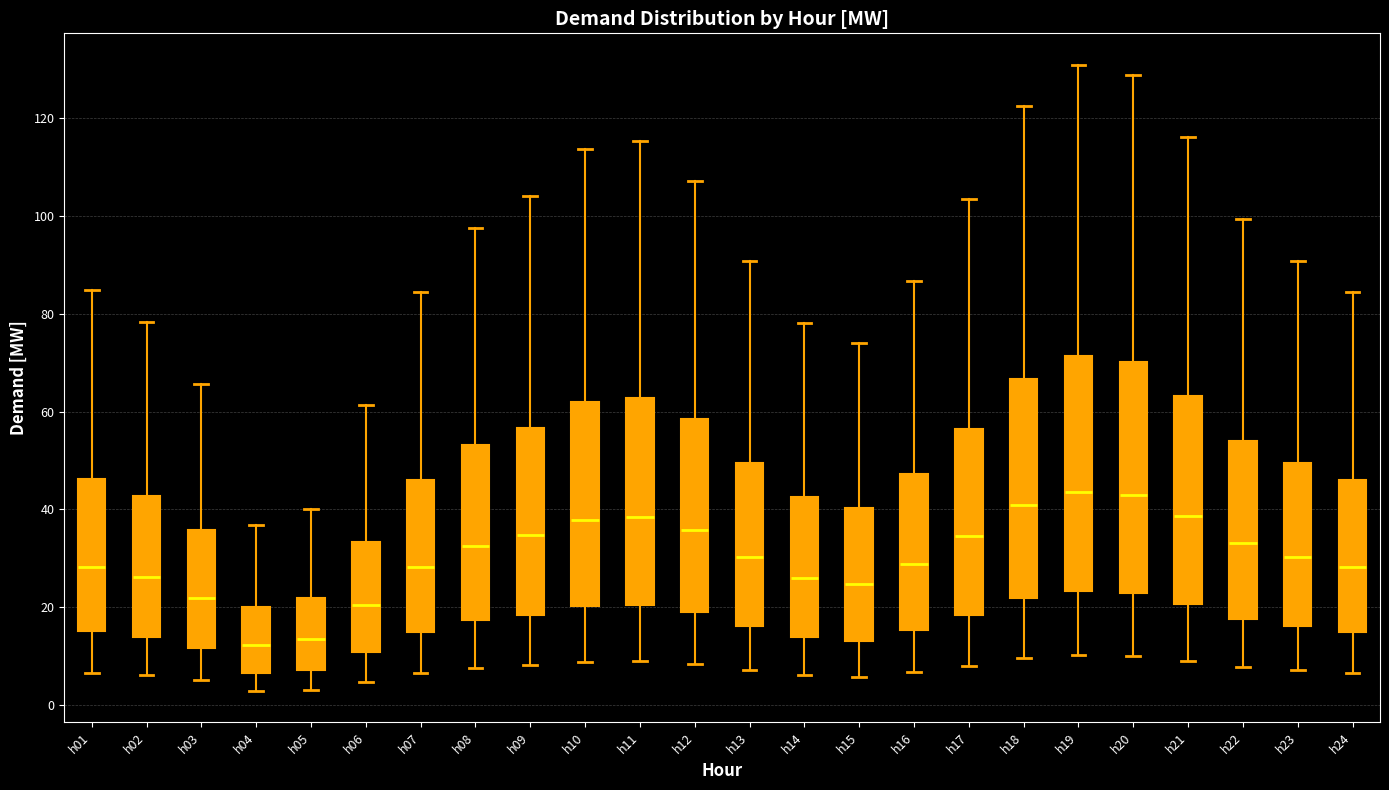

Where is the upper edge of the box for h05 on the y-axis? The values are not printed on the chart, so give them approximately, as read against the axis.

22